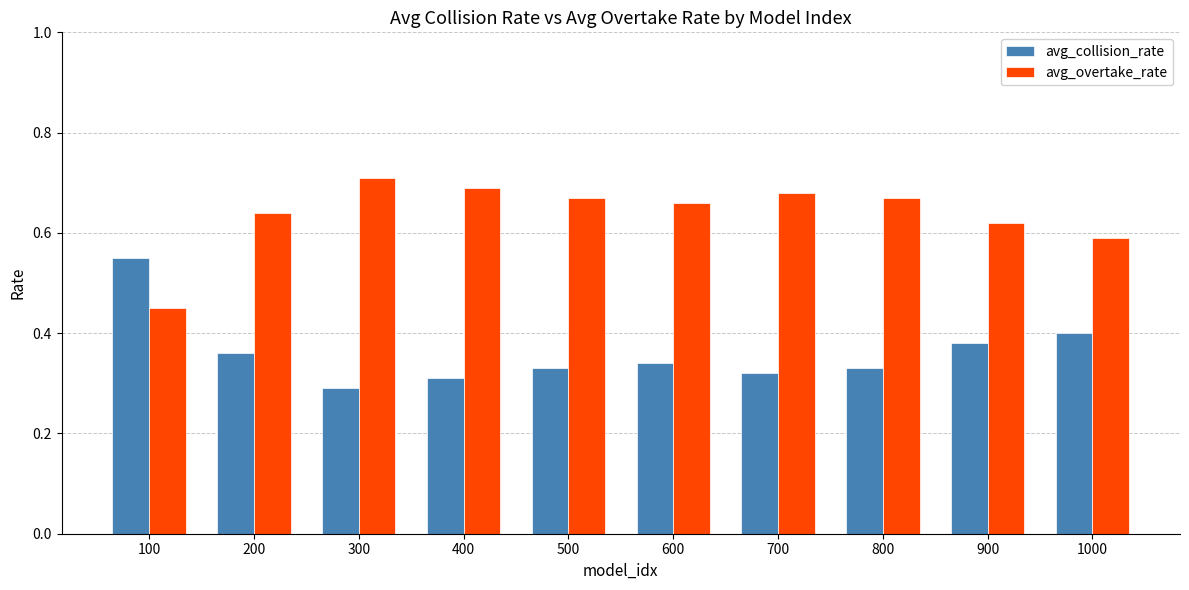

Rank the series at 400 from highest to lowest value.

avg_overtake_rate, avg_collision_rate